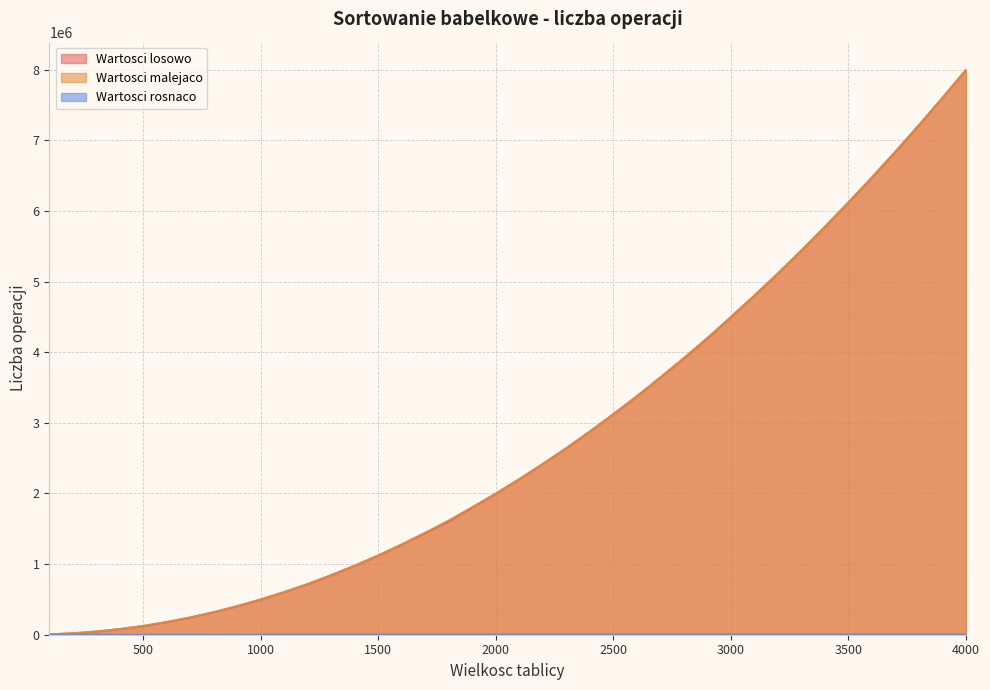

At how many categories does at least one series exceed 2338140?

19